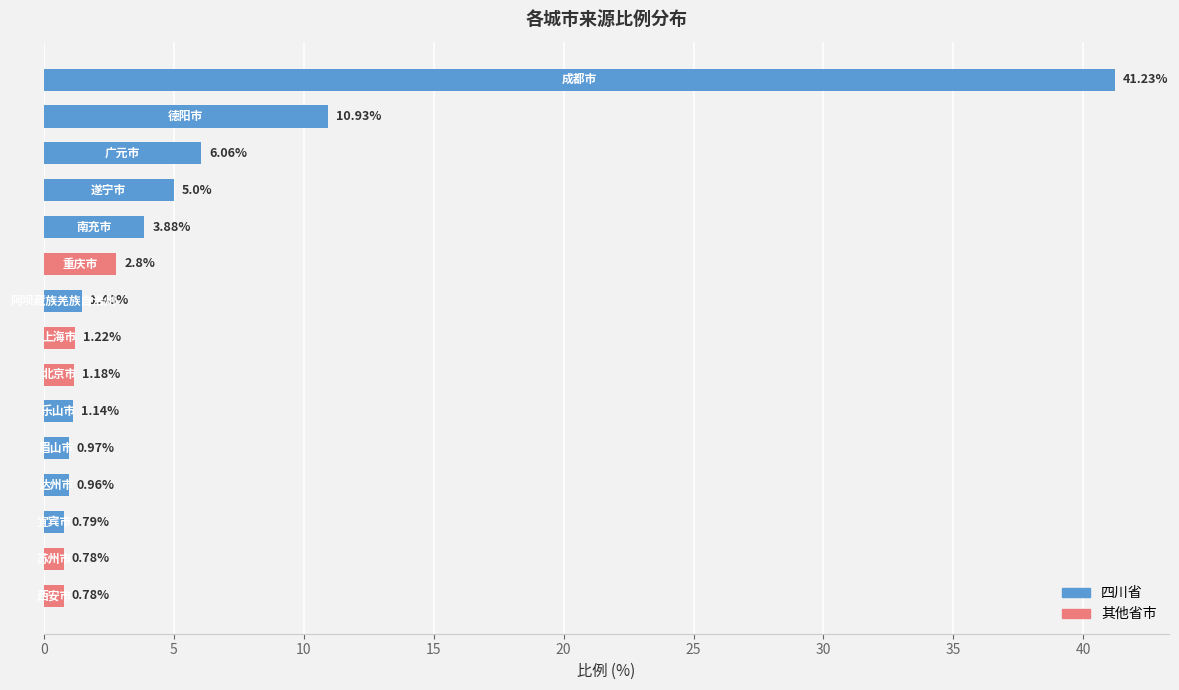

What is the sum of all values?

79.2